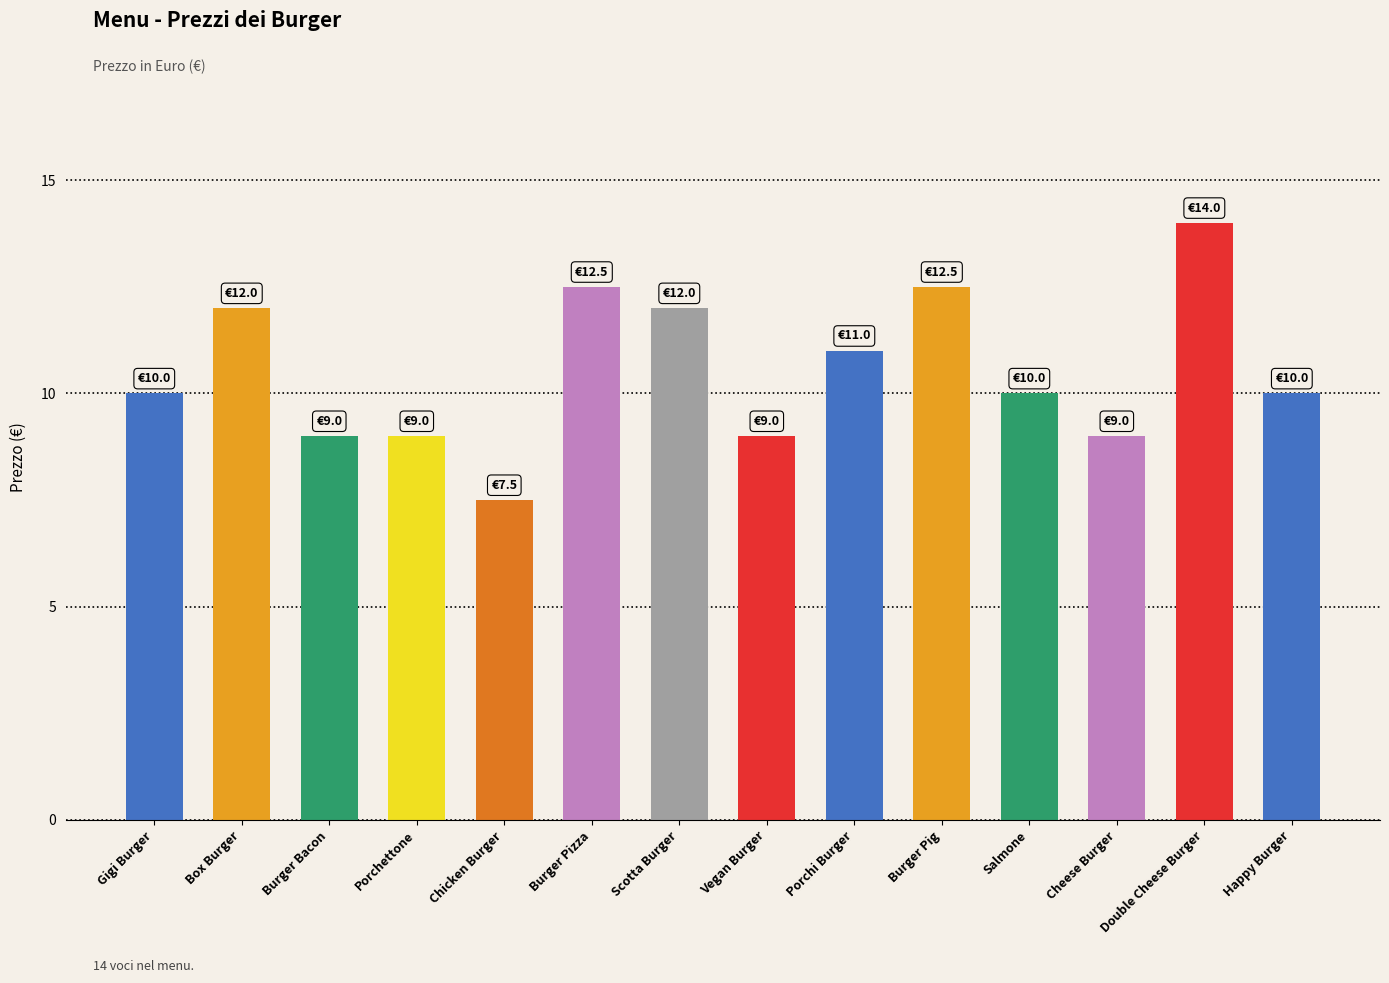

Which has a higher value, Porchi Burger or Porchettone?

Porchi Burger